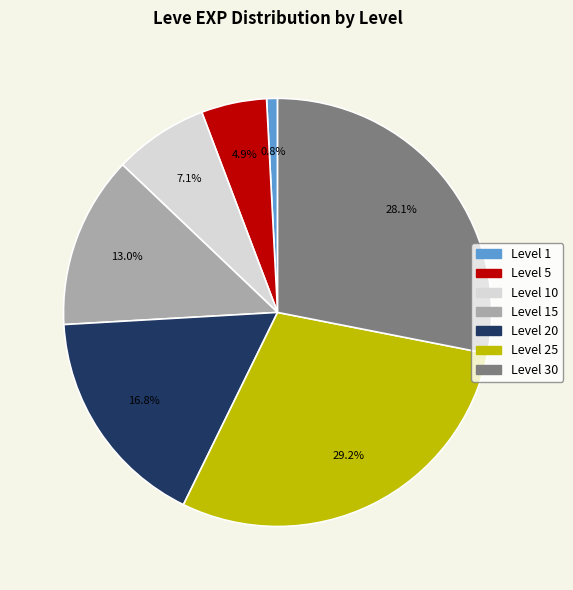

How many slices are in this pie chart?

7